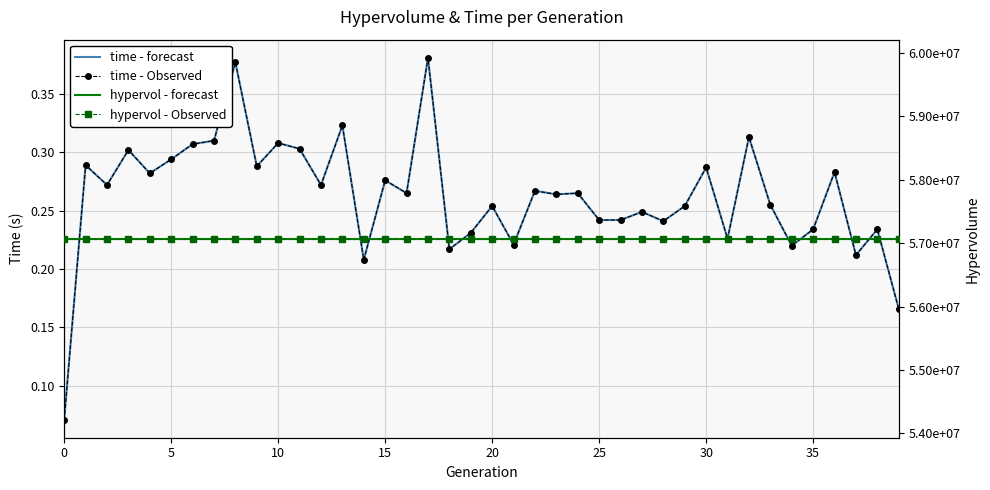

Is it true that hypervol - Observed equals 94908028.7 at 0?

False